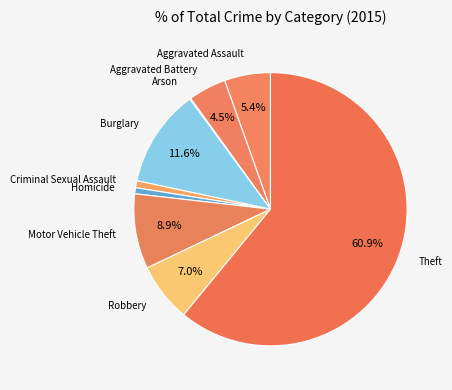

What percentage is NOT represented by Aggravated Battery?

95.5%